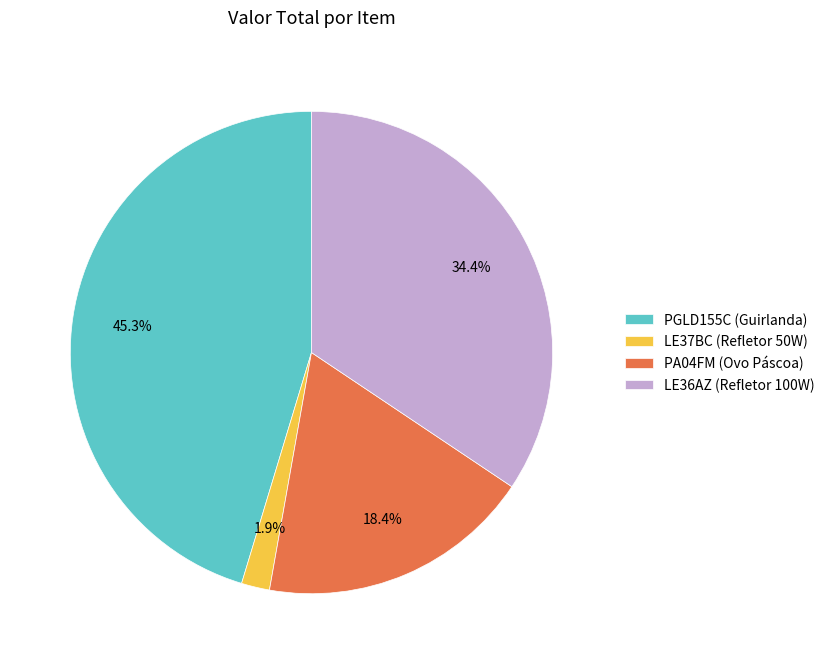

What portion of the pie excludes PA04FM (Ovo Páscoa)?

81.6%